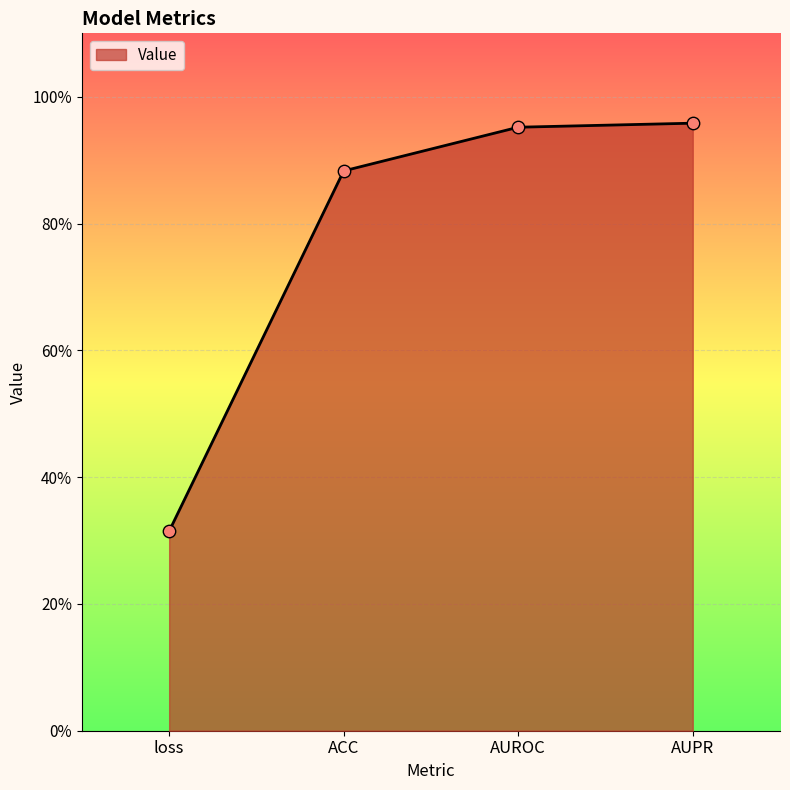

Between ACC and AUPR, which is larger?

AUPR